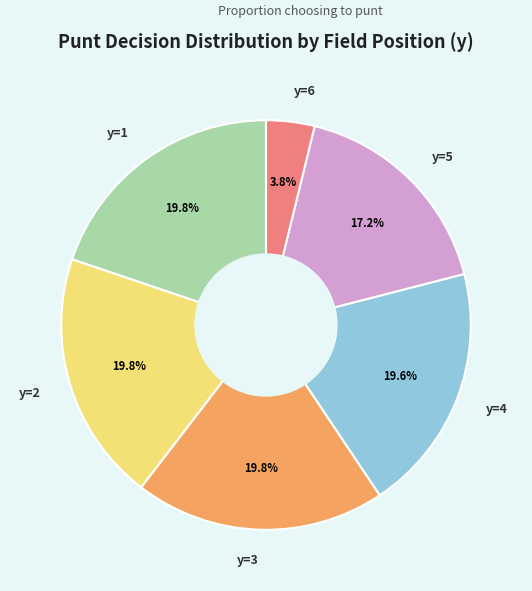

Approximately how many times larger is the value at y=3 compared to y=6?

5.2